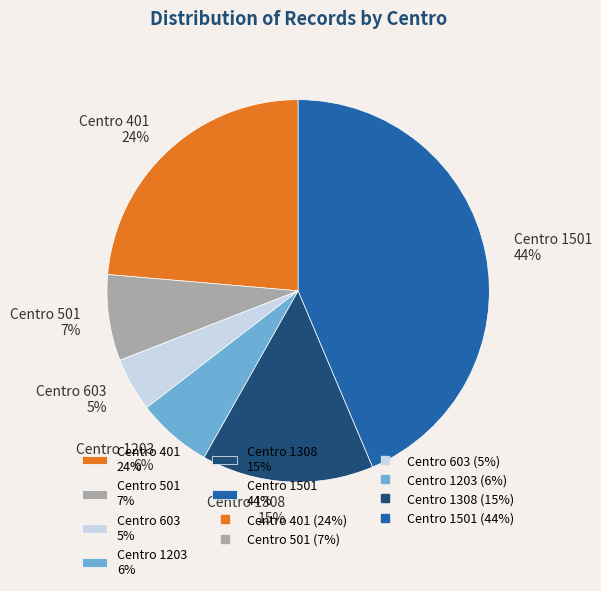

How many segments does this pie chart have?

6